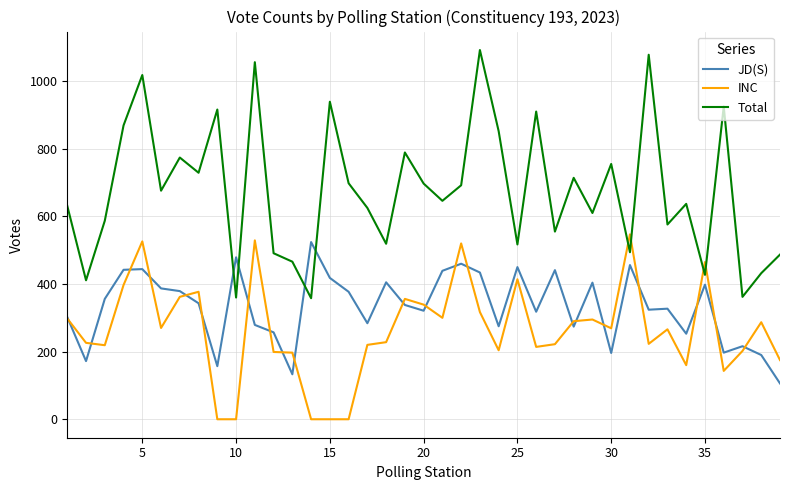

Rank the series by their average value, from highest to lowest.

Total, JD(S), INC